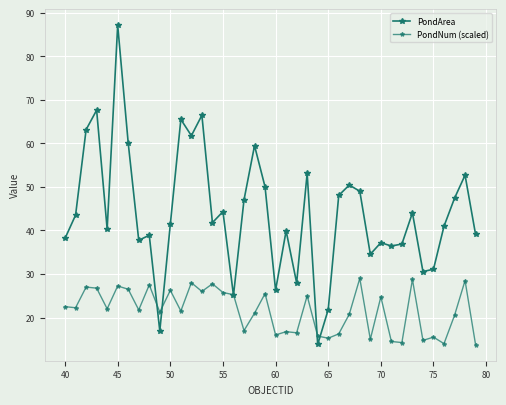

Reading right to left, extract all data points from this chart.

PondArea: 39.1	52.7	47.4	41.0	31.1	30.6	44.0	36.9	36.4	37.2	34.5	49.0	50.4	48.1	21.8	13.8	53.1	27.9	39.9	26.3	50.0	59.5	47.0	25.1	44.3	41.8	66.5	61.8	65.5	41.4	16.9	38.9	37.8	60.1	87.2	40.3	67.6	63.2	43.5	38.2
PondNum (scaled): 13.8	28.5	20.5	14.0	15.5	14.8	28.8	14.2	14.5	24.8	15.0	29.0	20.8	16.2	15.2	15.8	25.0	16.5	16.8	16.0	25.5	21.0	17.0	25.2	25.8	27.8	26.0	28.0	21.5	26.2	21.2	27.5	21.8	26.5	27.2	22.0	26.8	27.0	22.2	22.5